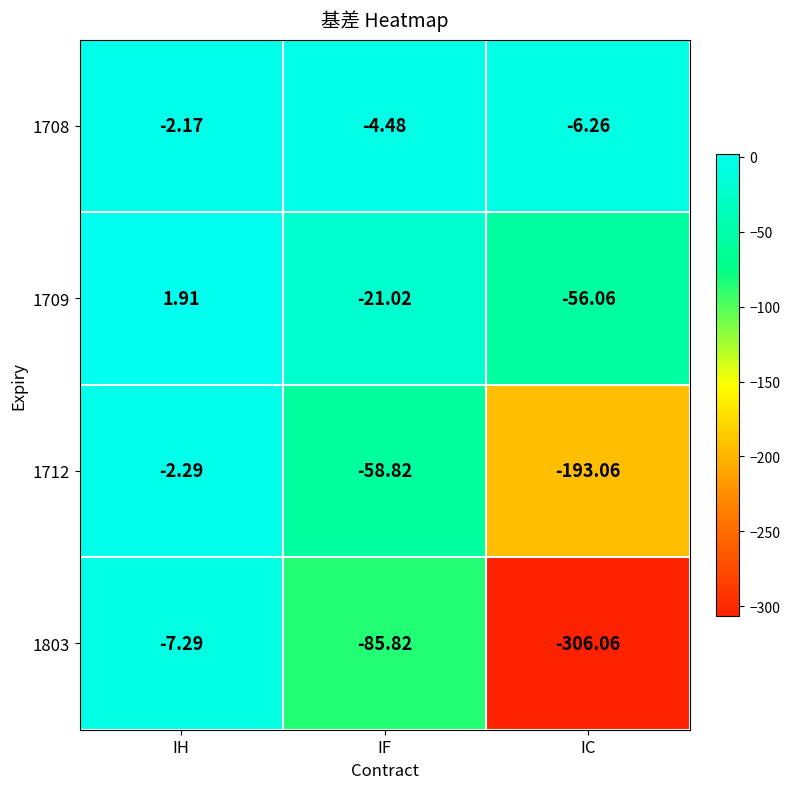

What is the spread (max minus min) of values at IC?

299.8